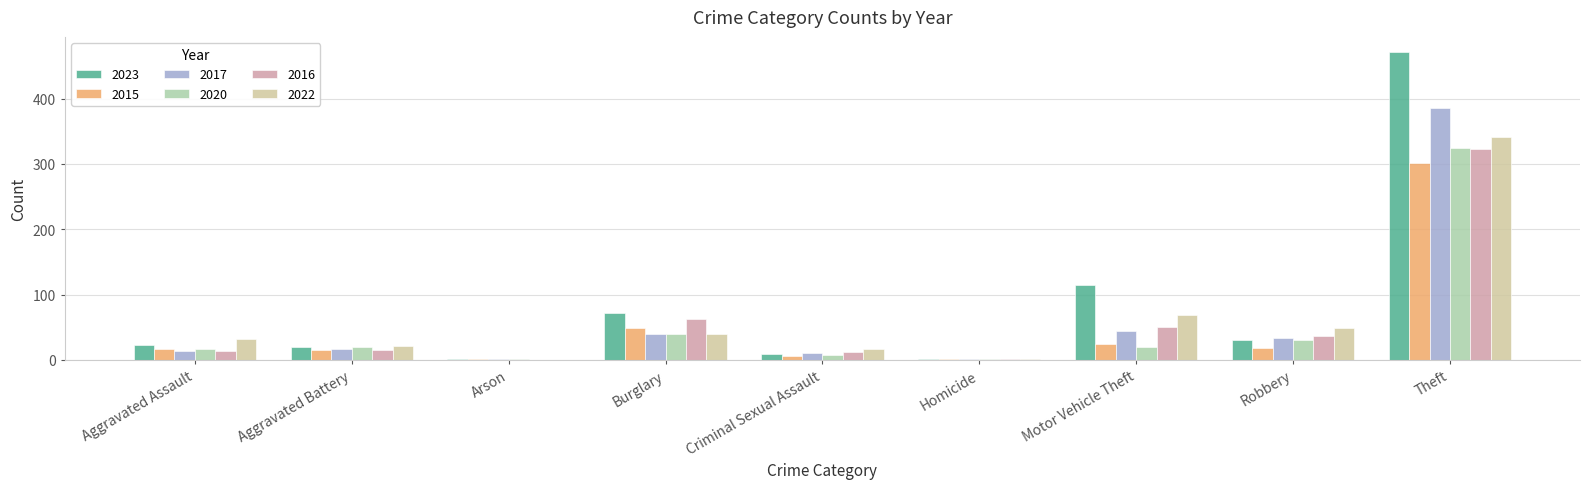

Is the value of 2020 at Aggravated Assault greater than the value of 2023 at Burglary?

No